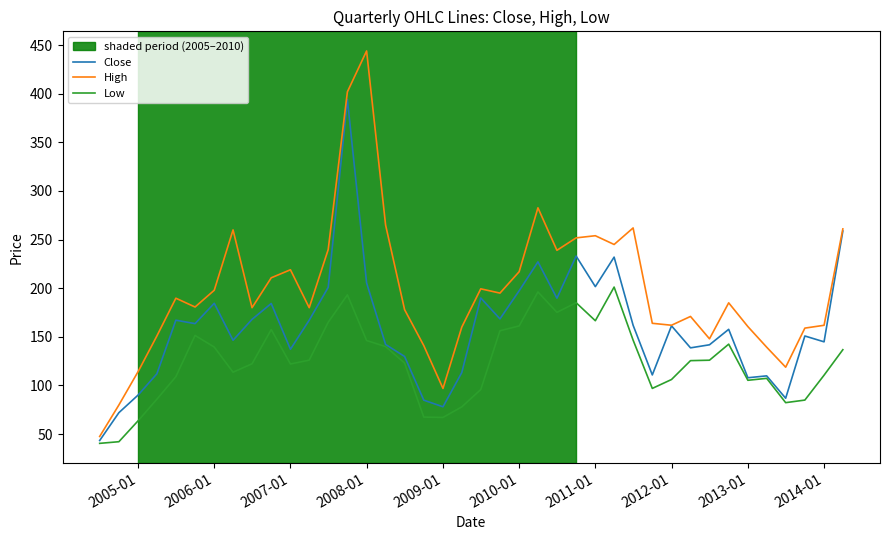

Which series has the largest total across all categories?

High